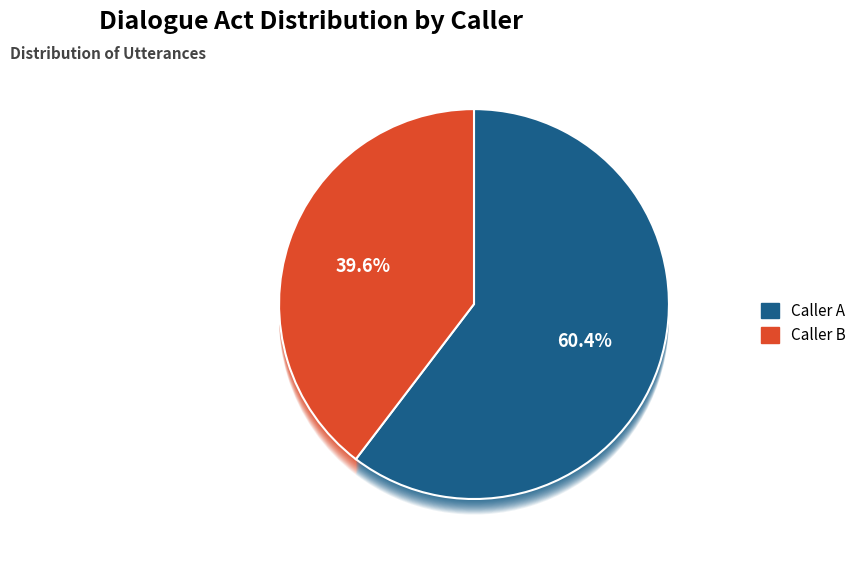

Which category has the smallest portion of the pie?

B